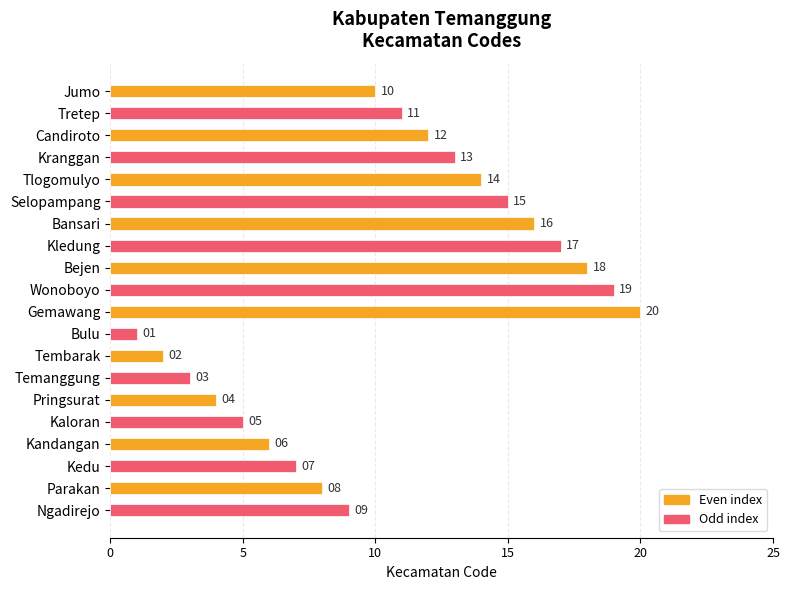

Reading top to bottom, what are all the values shown in this chart?

10	11	12	13	14	15	16	17	18	19	20	1	2	3	4	5	6	7	8	9